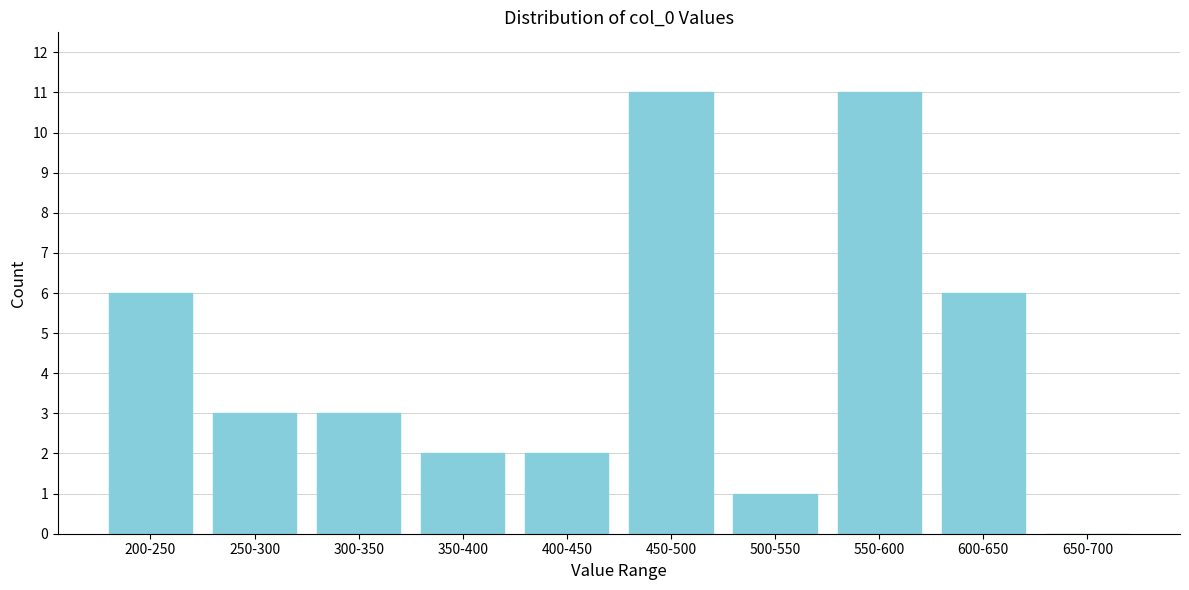

Reading left to right, list all the values displayed in this chart.

200-250=6	250-300=3	300-350=3	350-400=2	400-450=2	450-500=11	500-550=1	550-600=11	600-650=6	650-700=0